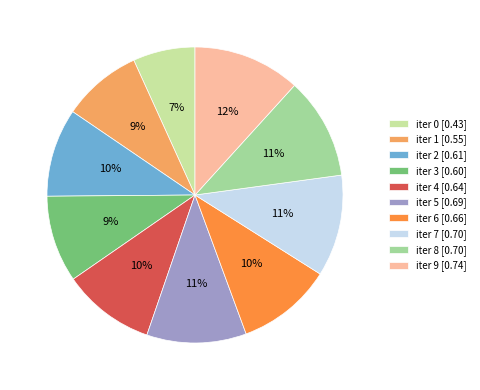

Do iter 9 [0.74] and iter 6 [0.66] together represent more than half of the pie?

No